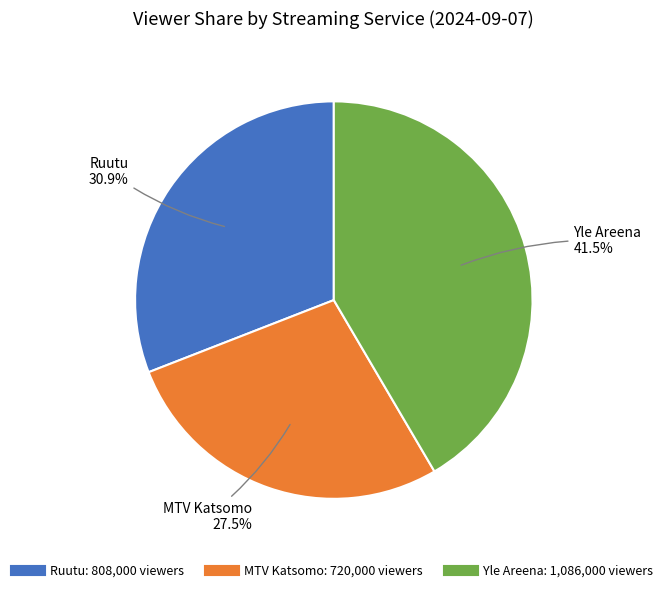

How many slices are in this pie chart?

3